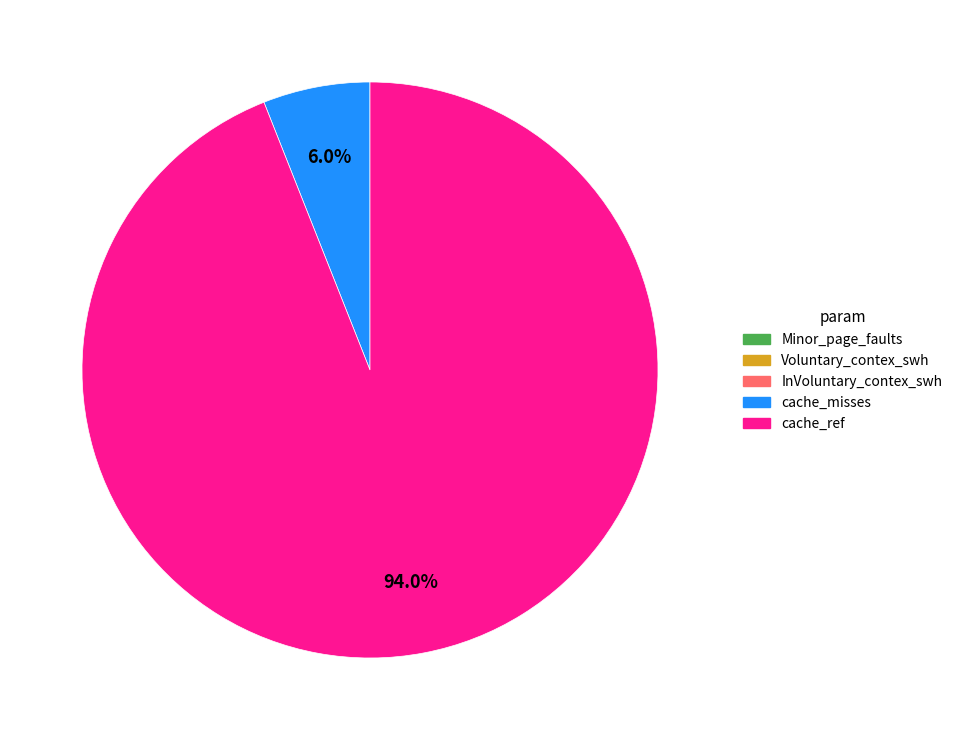

Does any single category account for the majority?

Yes